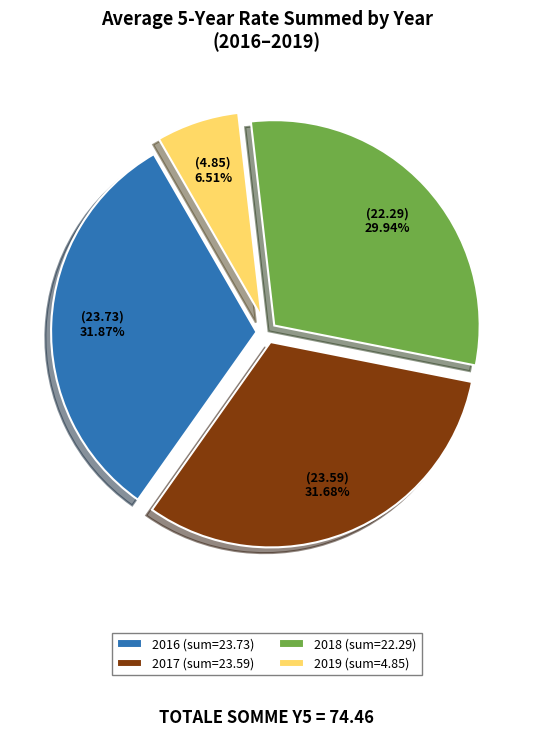

What is the smallest slice in the pie chart?

2019 (sum=4.85)